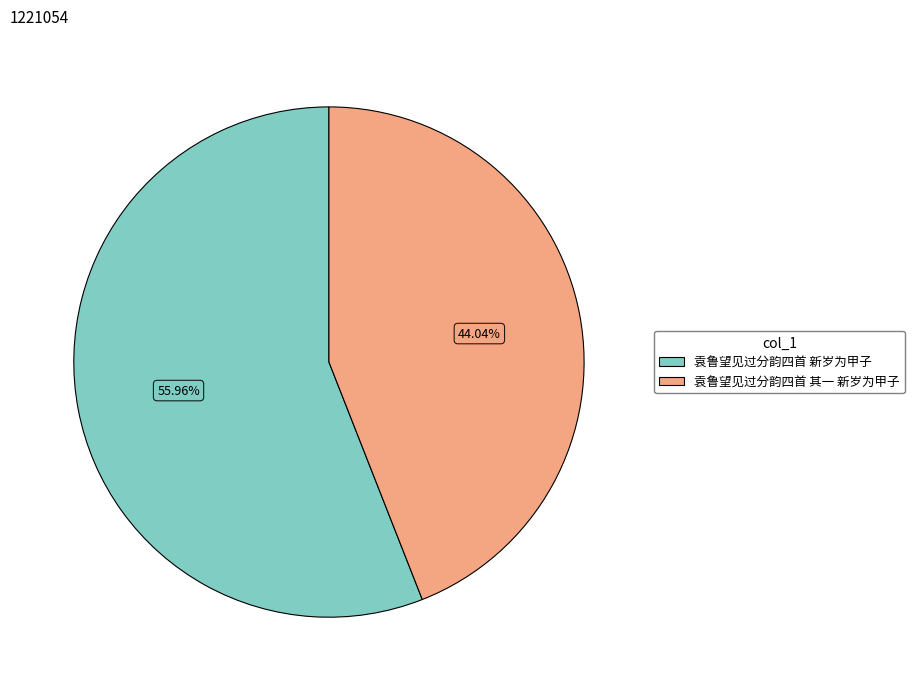

How many slices are in this pie chart?

2